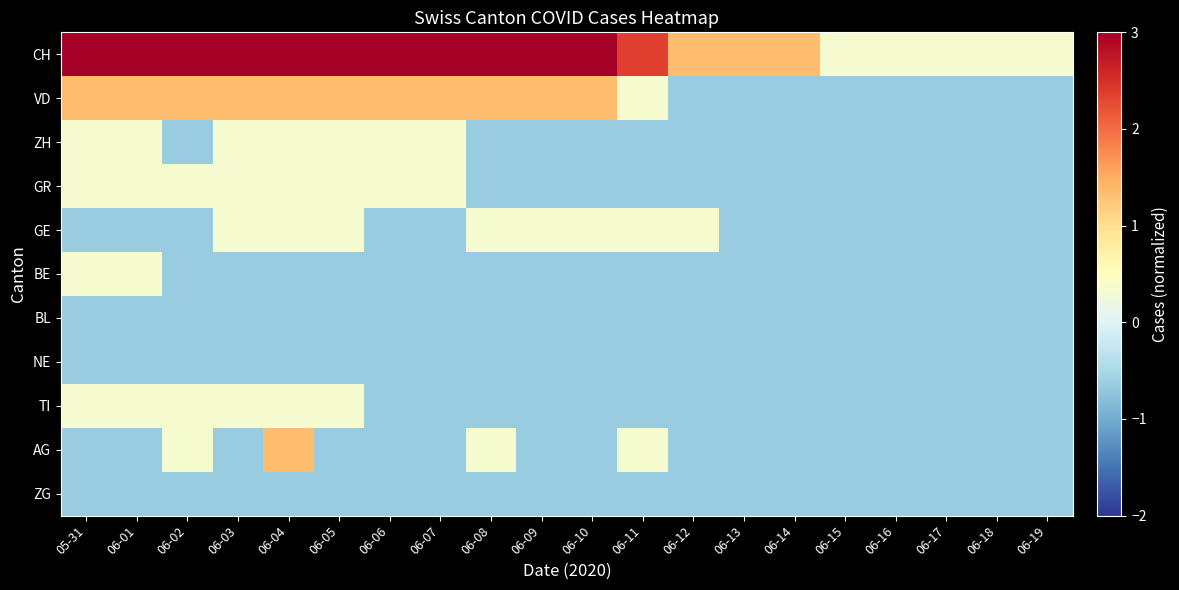

What is the smallest value displayed?

-0.6